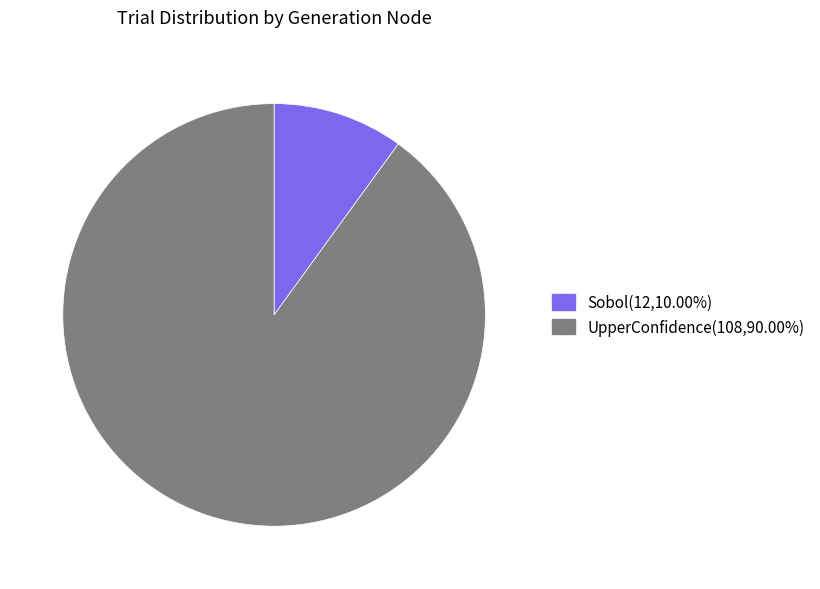

What is the ratio of the value at UpperConfidence(108,90.00%) to the value at Sobol(12,10.00%)?

9.0